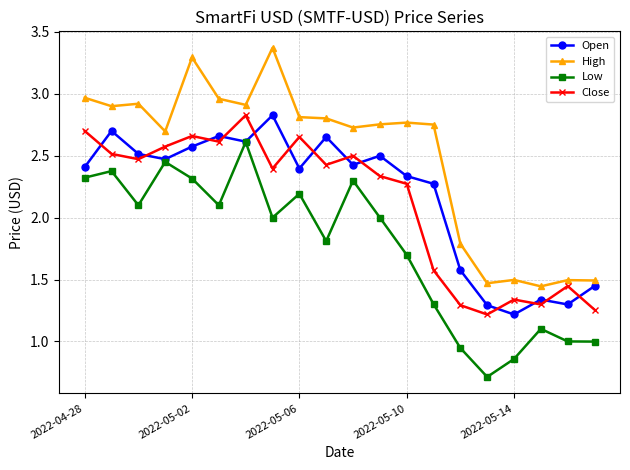

What is the value of the Open point at the 5th from the left?

2.6